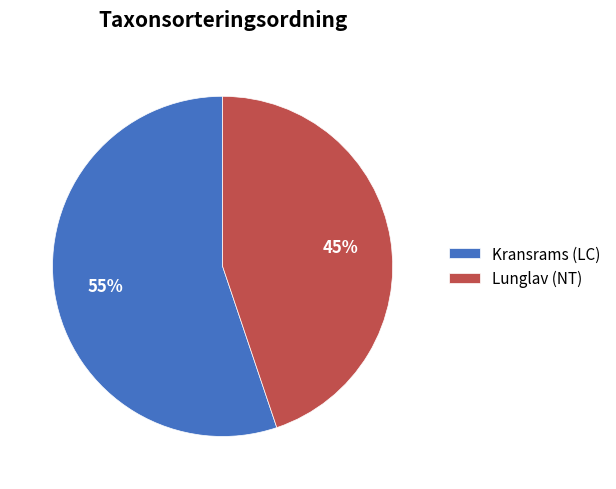

Combined, do Lunglav (NT) and Kransrams (LC) account for over 50%?

Yes